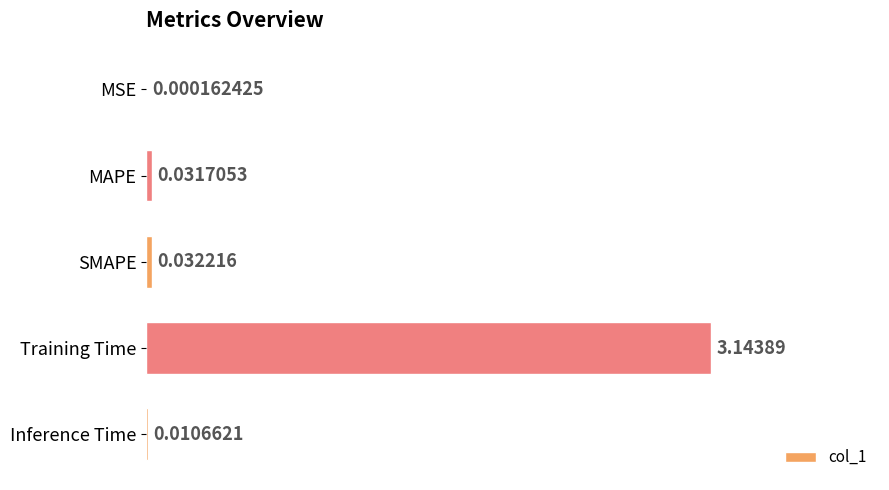

Which has a higher value, MAPE or Training Time?

Training Time